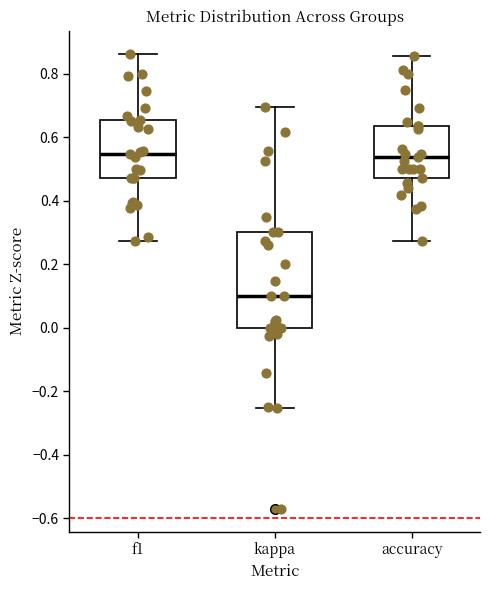

Comparing the boxes themselves (not the whiskers), which one is the tallest?

kappa